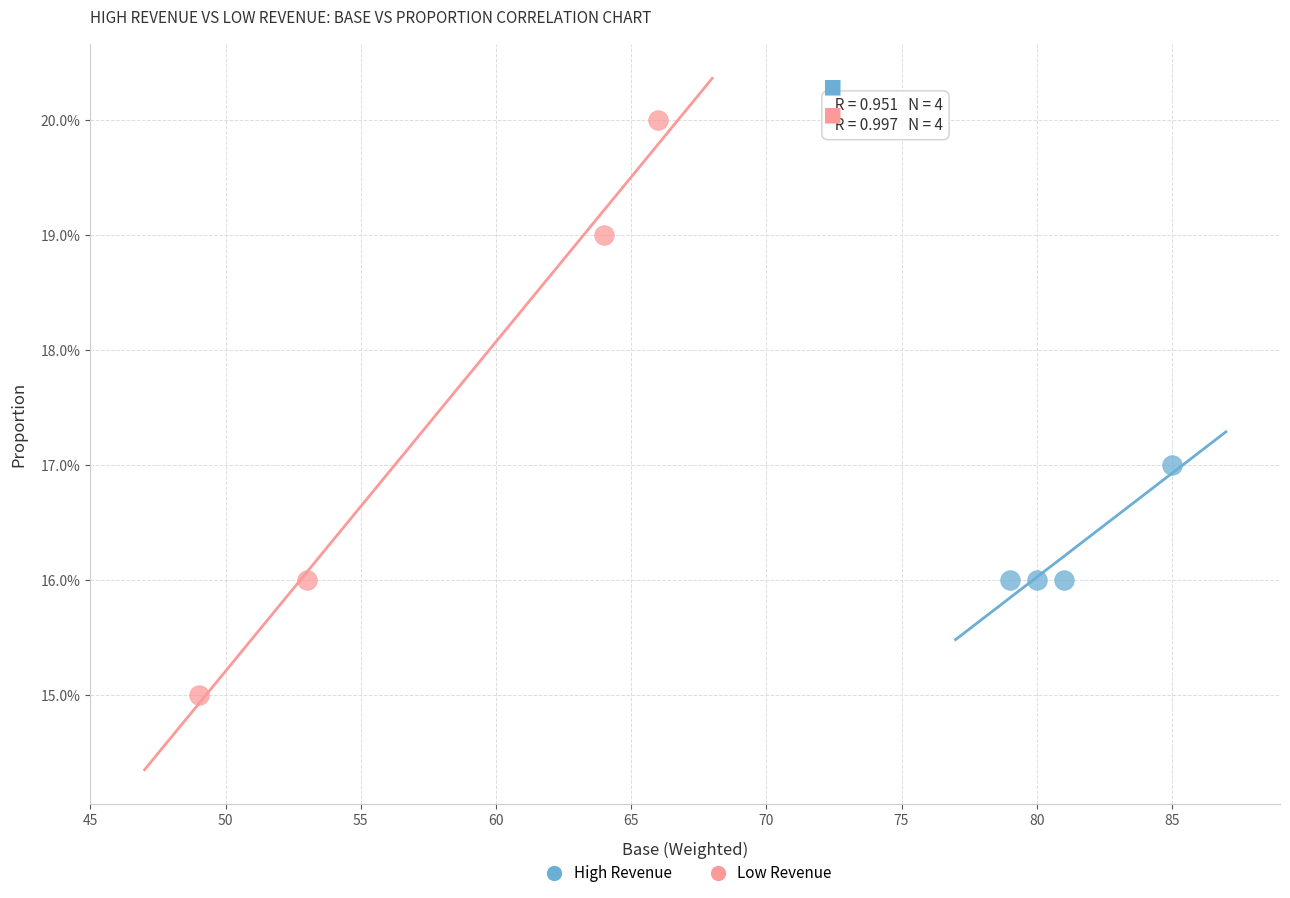

What are all the series names shown in the legend?

High Revenue, Low Revenue